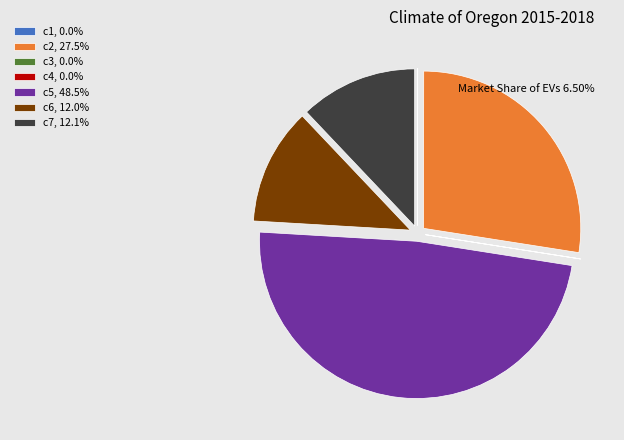

Does any single category account for the majority?

No